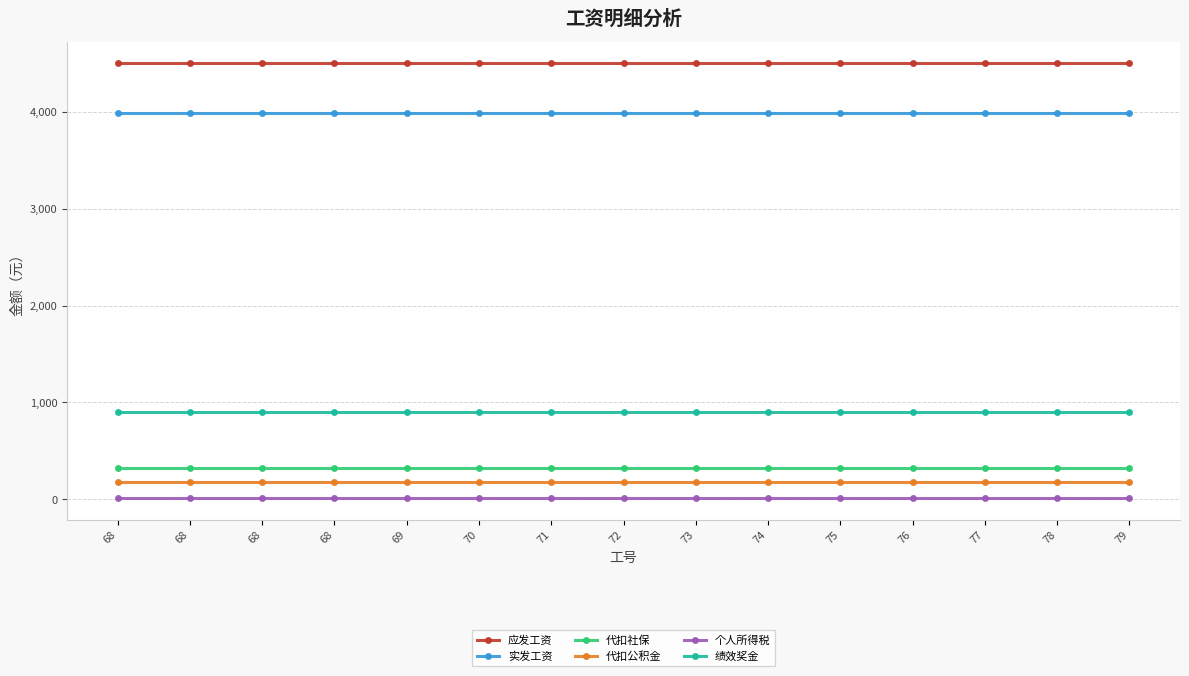

Which series changed the most between 68 and 75?

应发工资